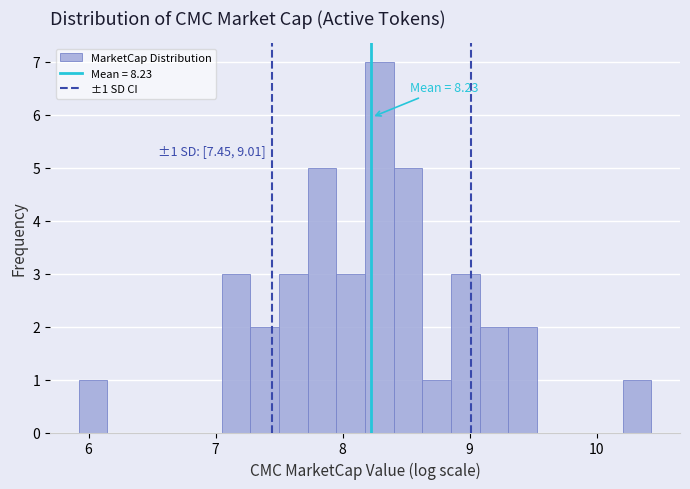

Read against the x-axis, roughly where is the centre of the tallest bar?

8.3